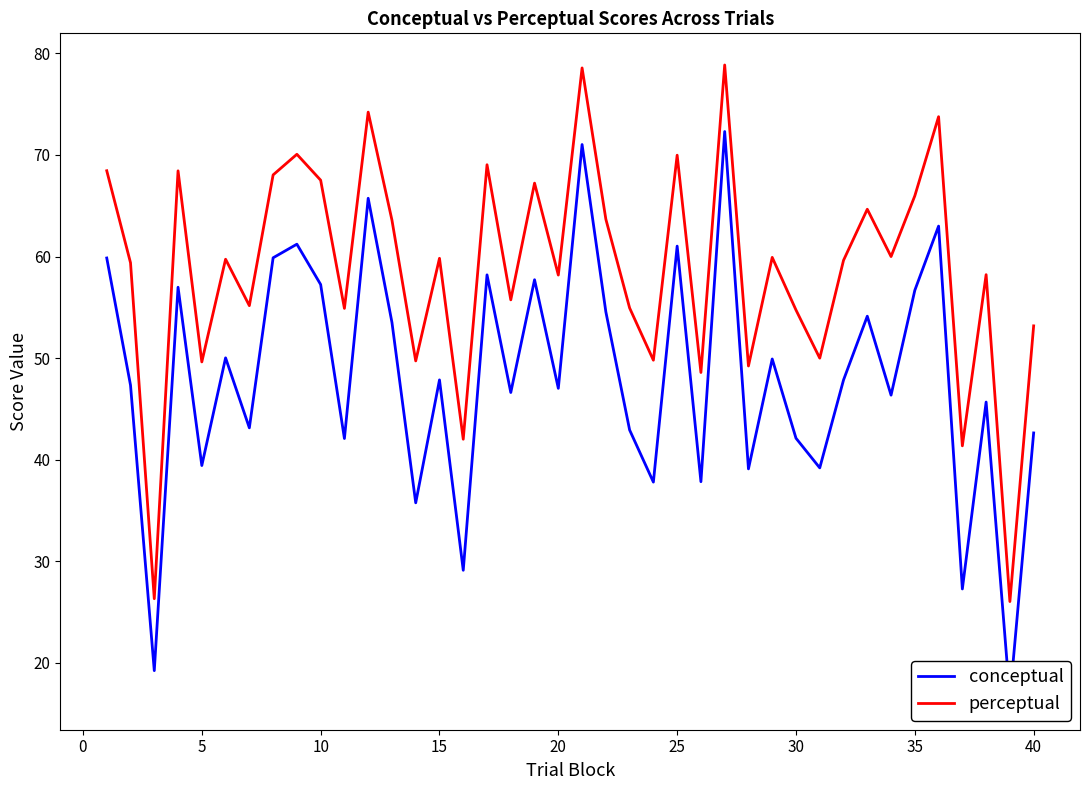

What is the value of the perceptual point at the 30th from the left?

54.7